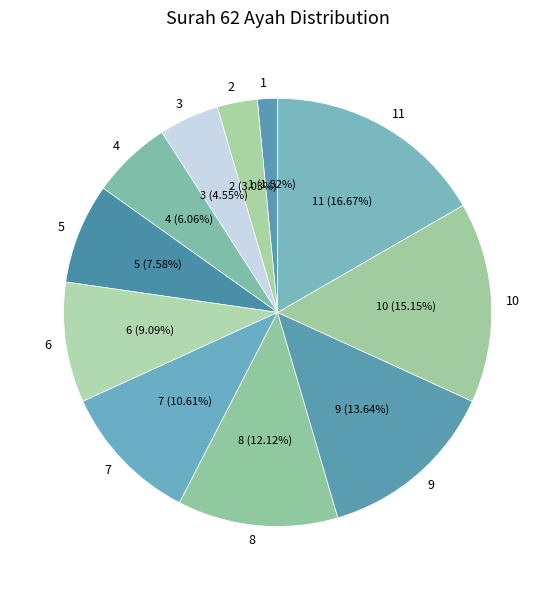

How many segments does this pie chart have?

11